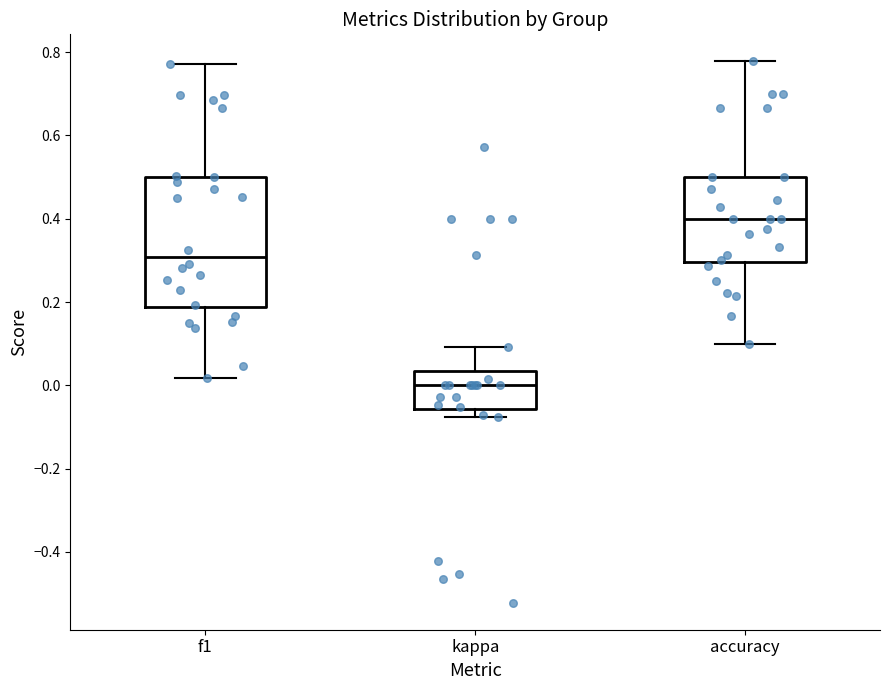

Where does the upper whisker of the box for f1 end on the y-axis? The values are not printed on the chart, so give them approximately, as read against the axis.

0.78